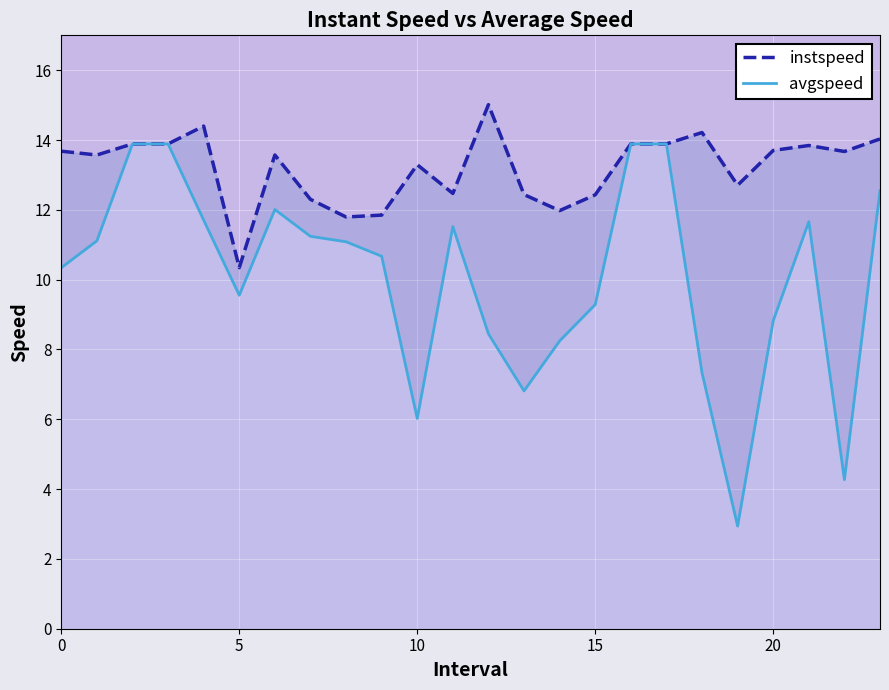

Reading right to left, list all the values displayed in this chart.

instspeed: 14.0	13.7	13.8	13.7	12.7	14.2	13.9	13.9	12.4	12.0	12.4	15.0	12.5	13.3	11.8	11.8	12.3	13.6	10.3	14.4	13.9	13.9	13.6	13.7
avgspeed: 12.5	4.3	11.7	8.8	2.9	7.3	13.9	13.9	9.3	8.2	6.8	8.4	11.5	6.0	10.7	11.1	11.2	12.0	9.6	11.7	13.9	13.9	11.1	10.3